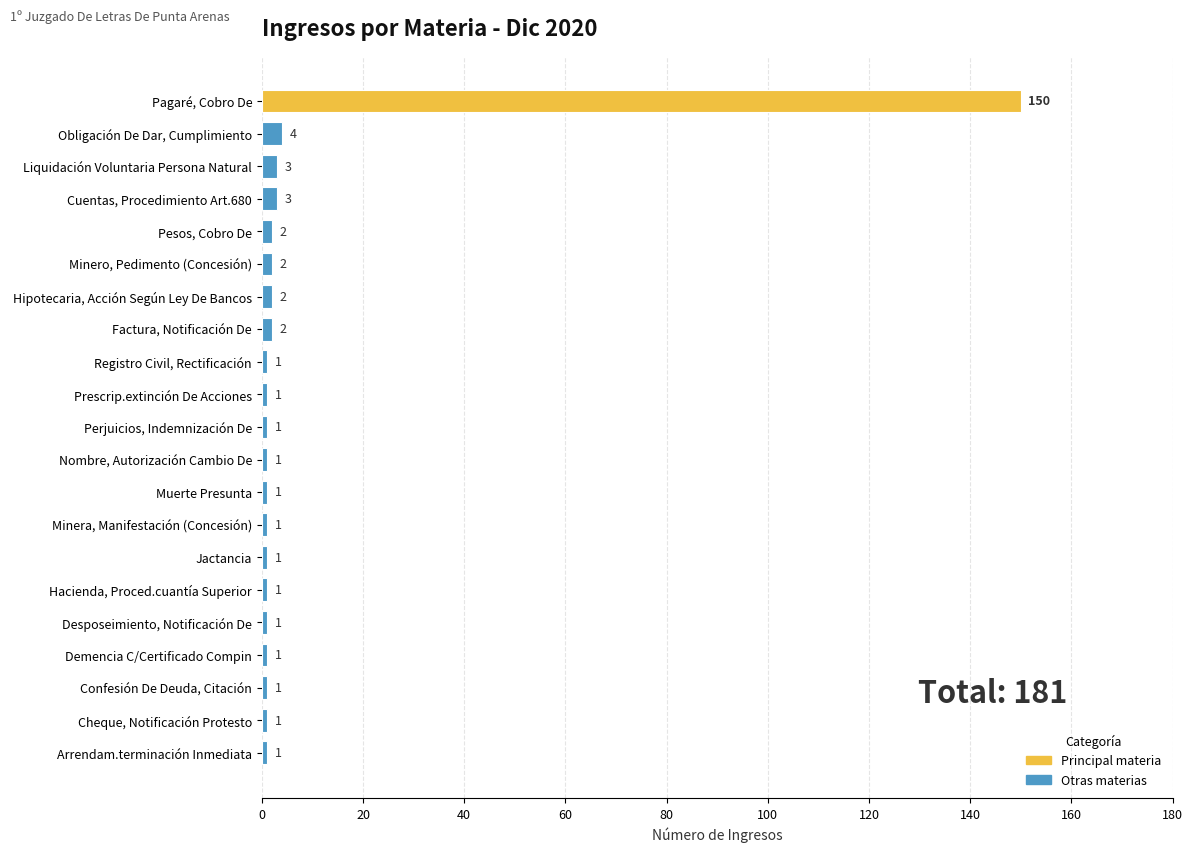

The value at Prescrip.extinción De Acciones is 1. True or false?

True